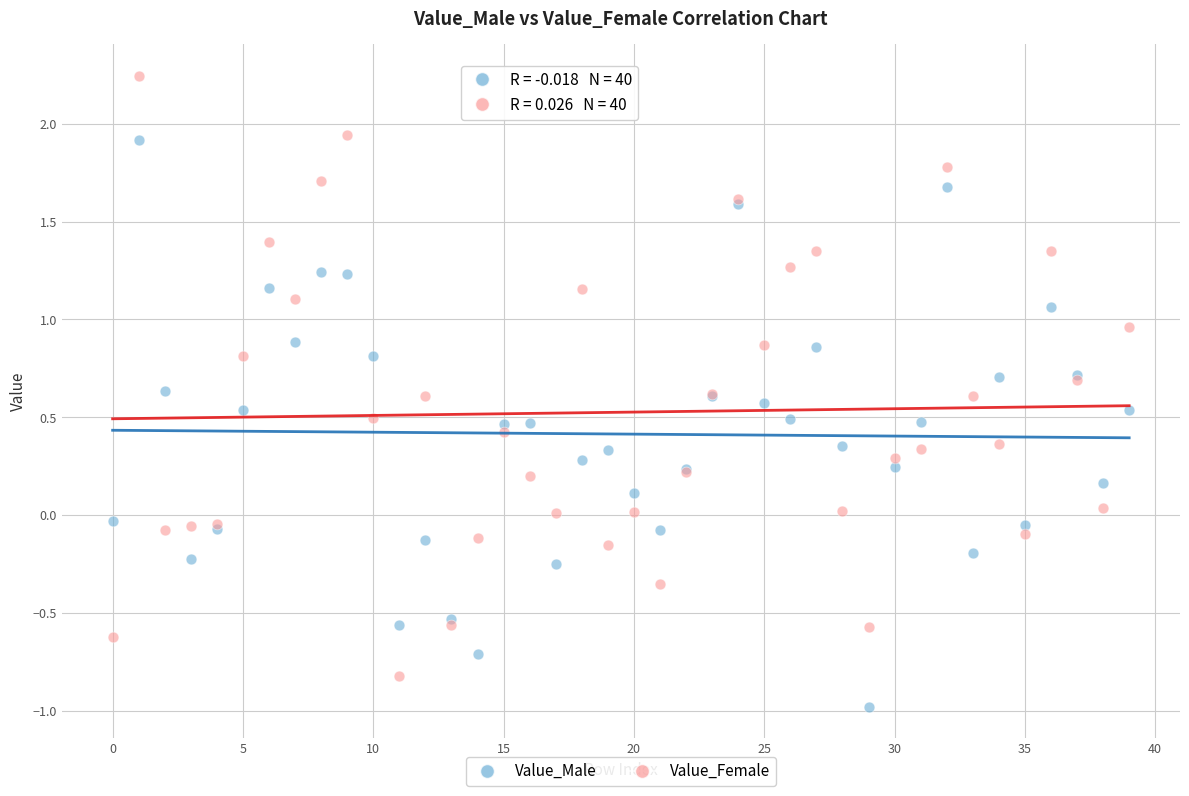

Which series reaches the minimum Y coordinate?

Value_Male